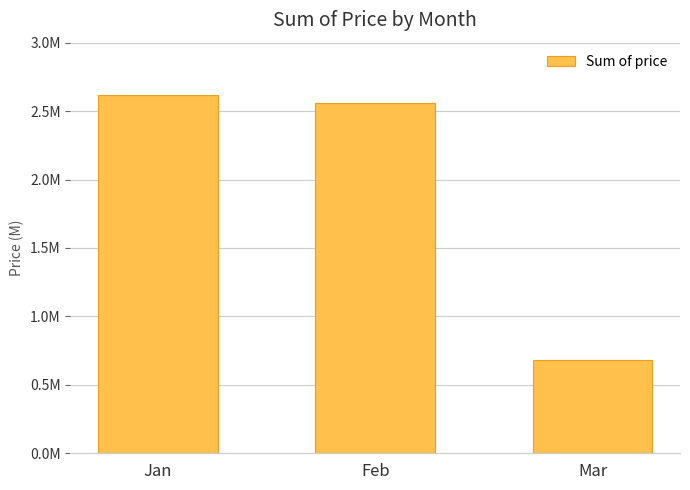

What is the minimum value shown in the chart?

683721.3